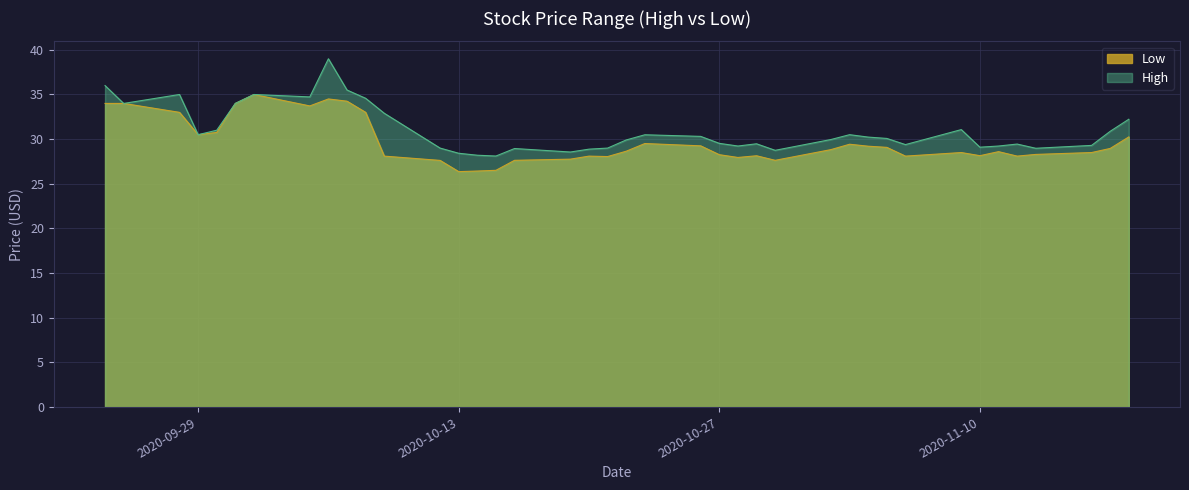

What is the spread (max minus min) of values at 2020-10-13?

2.1